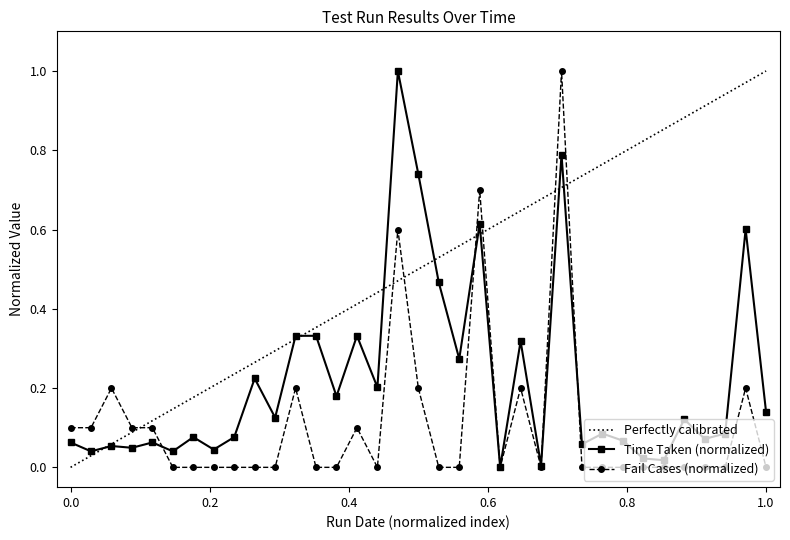

True or false: Fail Cases (normalized) has a value of 0.6 at 1.0.

False